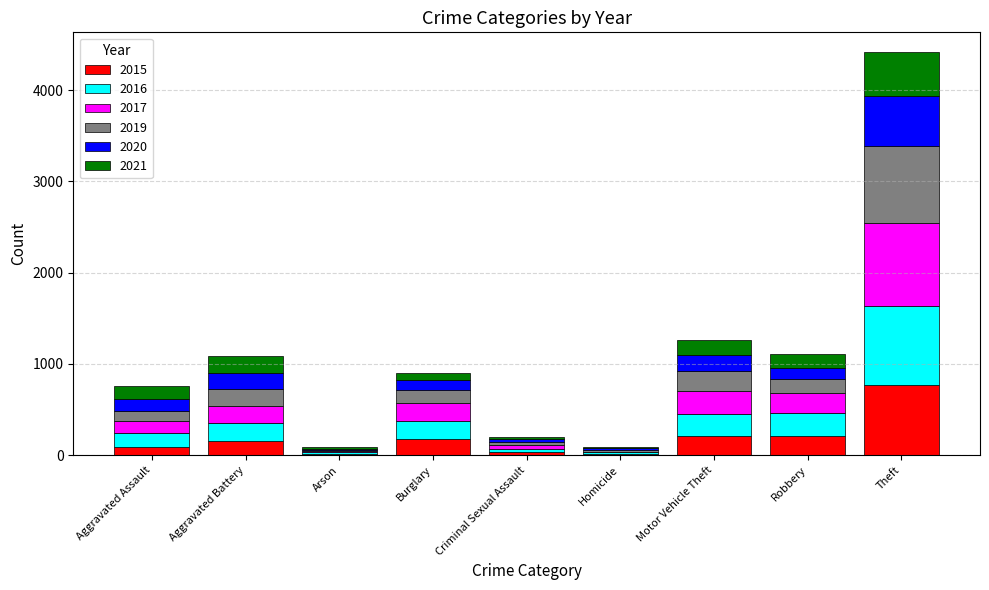

At which category is the sum across all series the highest?

Theft